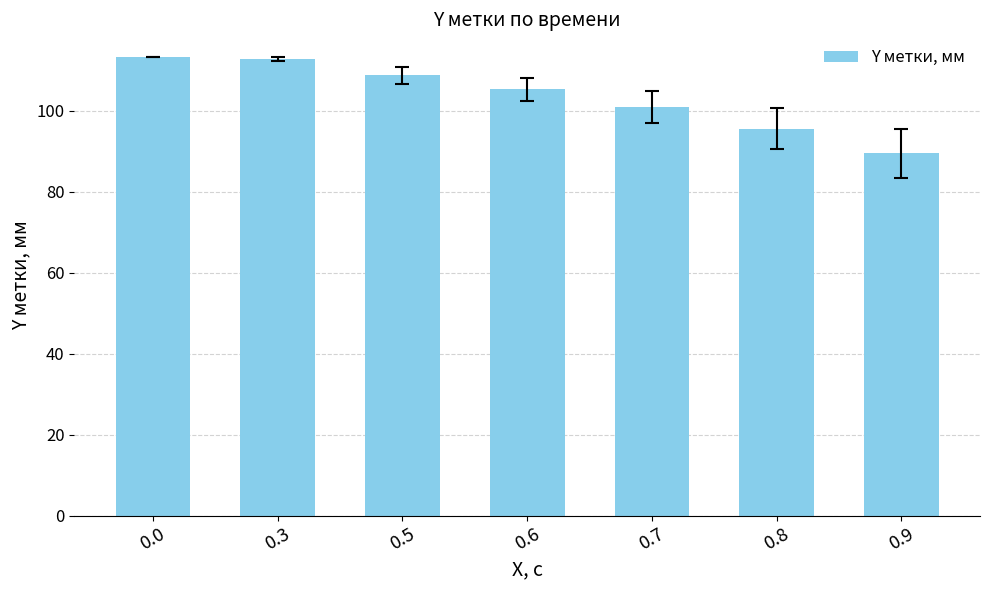

Reading right to left, what are all the values shown in this chart?

89.5	95.6	100.9	105.3	108.7	112.7	113.2